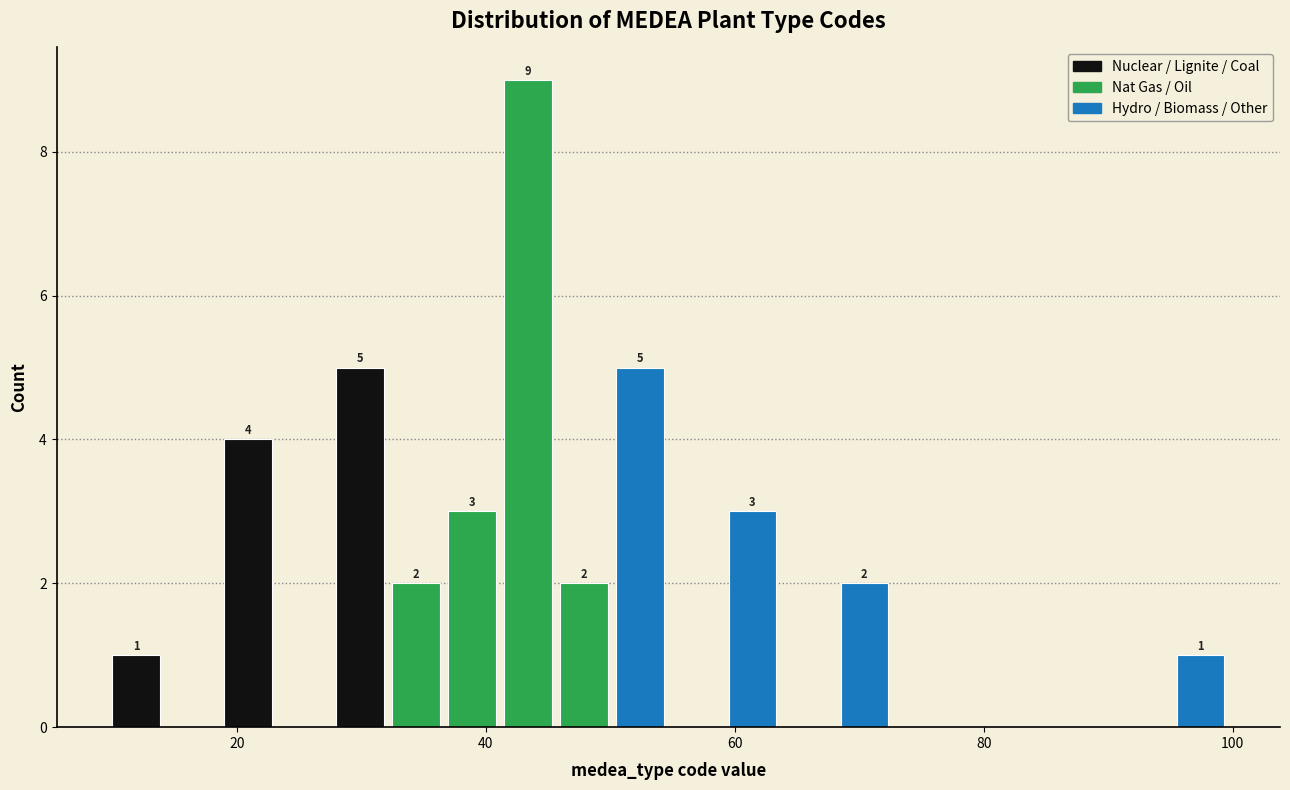

Read against the x-axis, roughly where is the centre of the tallest bar?

44